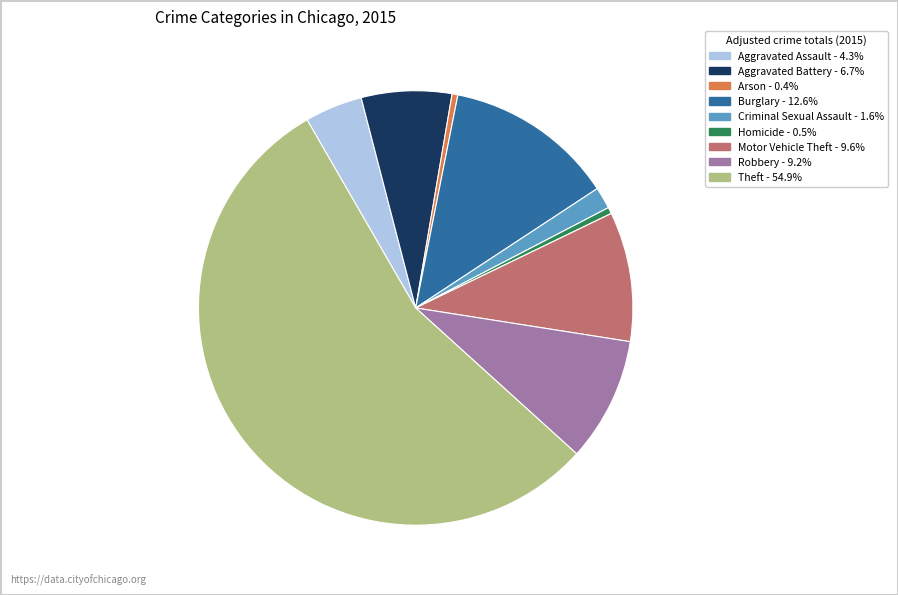

Is it true that Burglary is 23% of the pie?

False